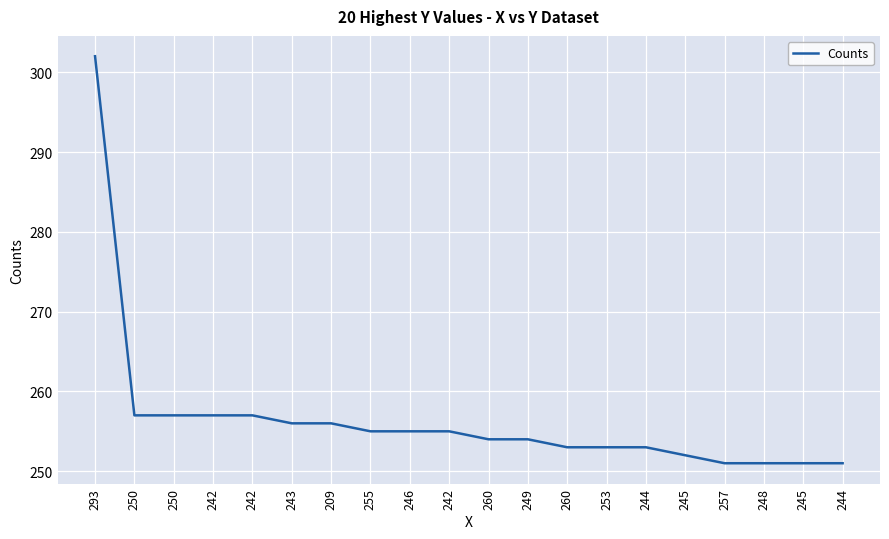

At which label does the data first exceed 255?

293